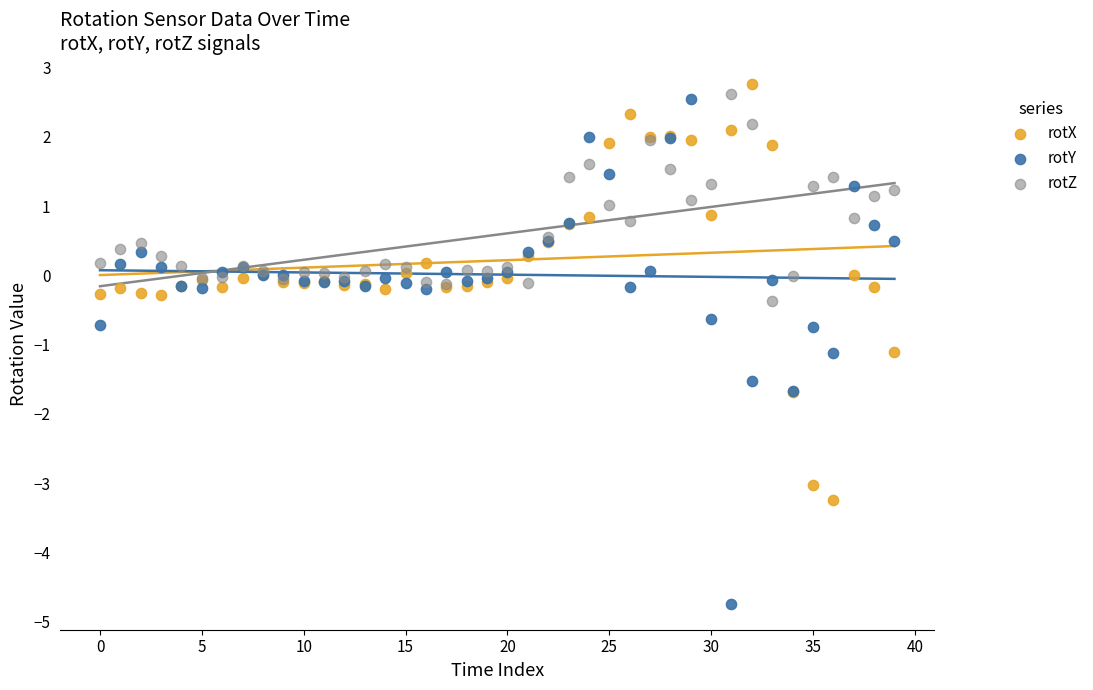

Which series has the widest spread of Y values?

rotY